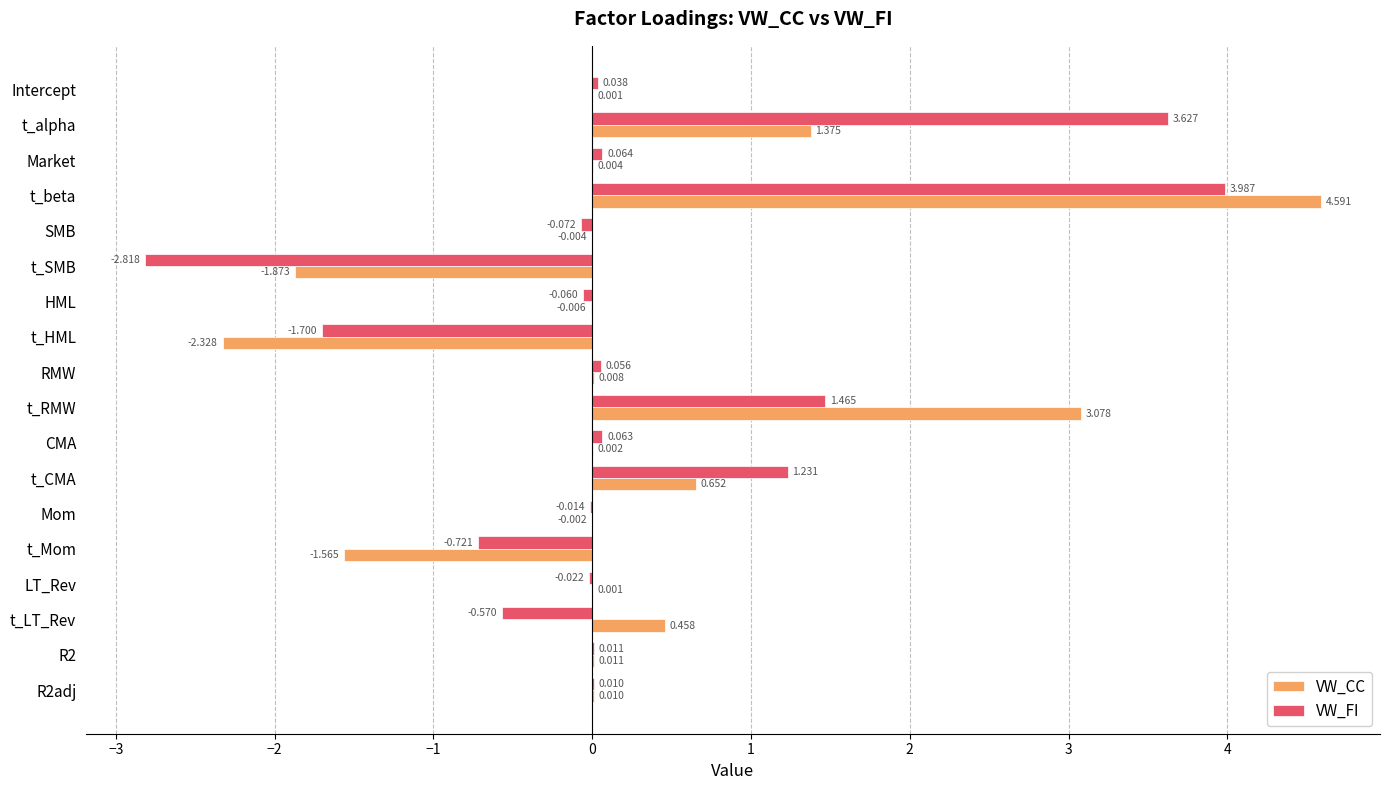

Which category has the highest value in the VW_CC series?

t_beta